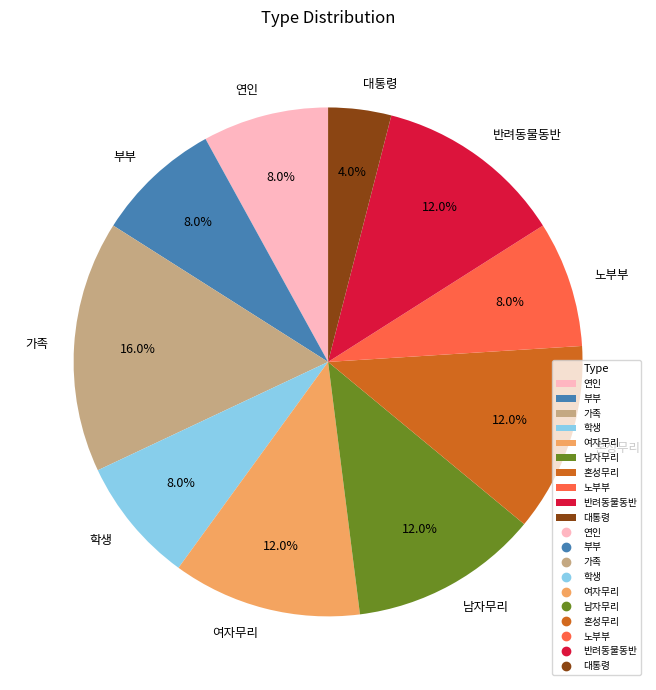

Count the number of slices in the pie.

10